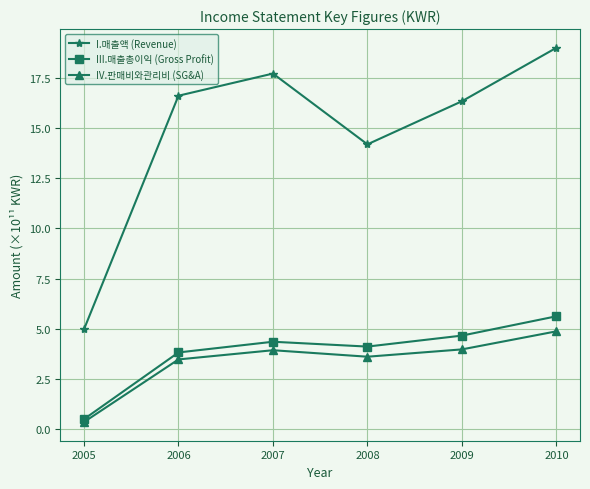

At which label is I.매출액 (Revenue) closest to 11?

2008